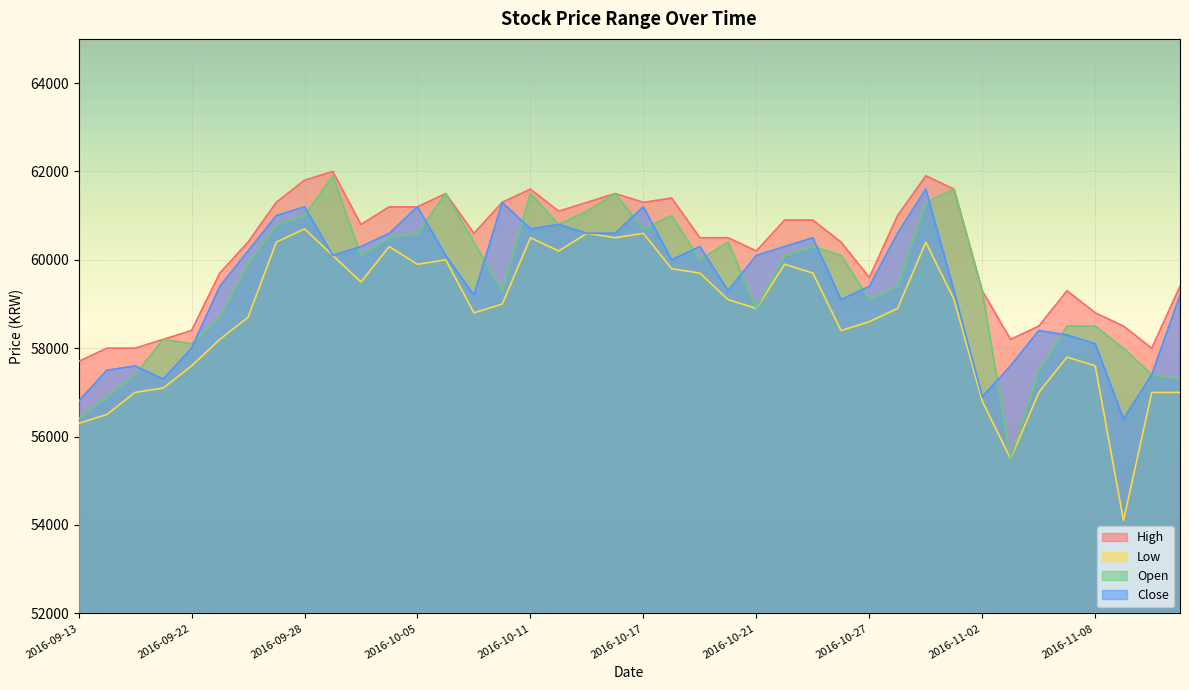

Is it true that High equals 90451 at 2016-10-24?

False